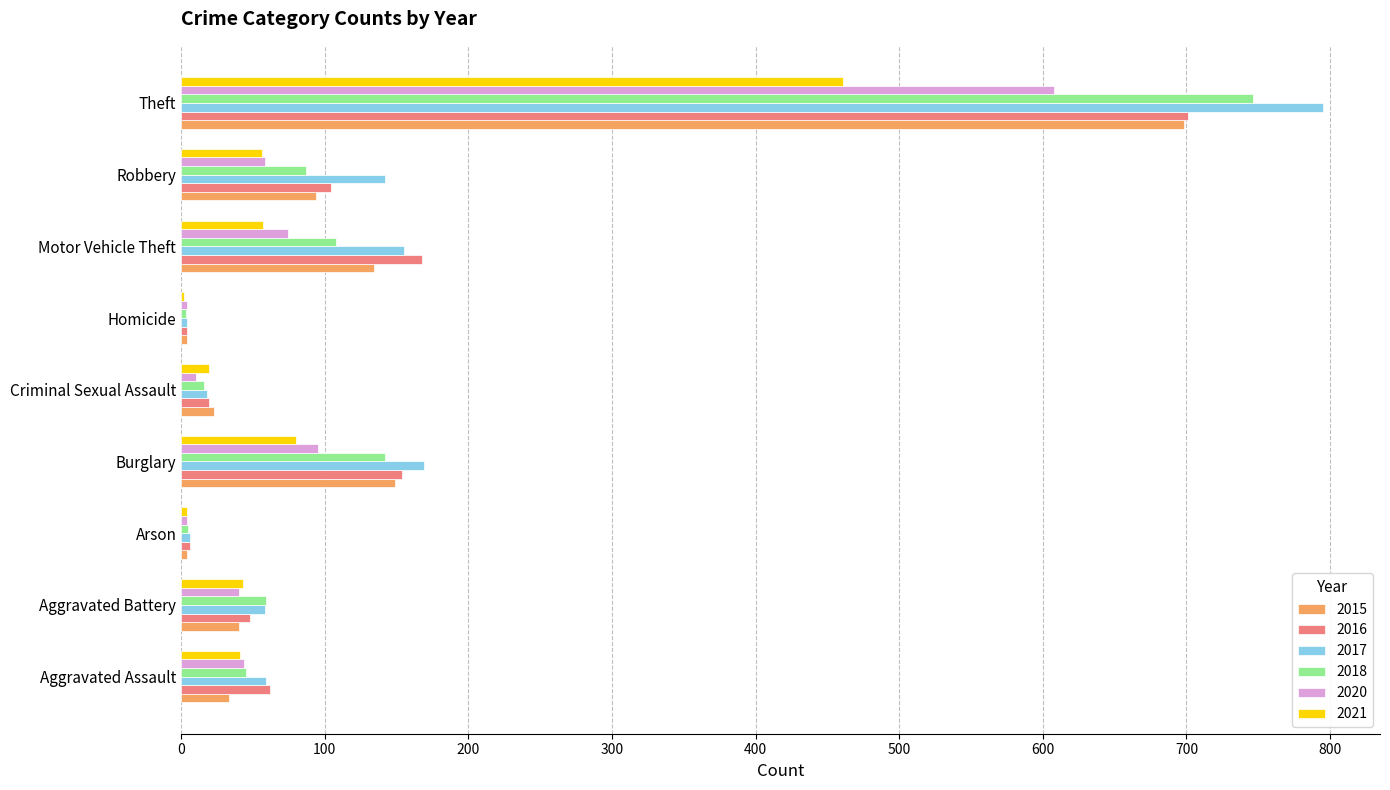

What is the maximum value shown in the chart?

795